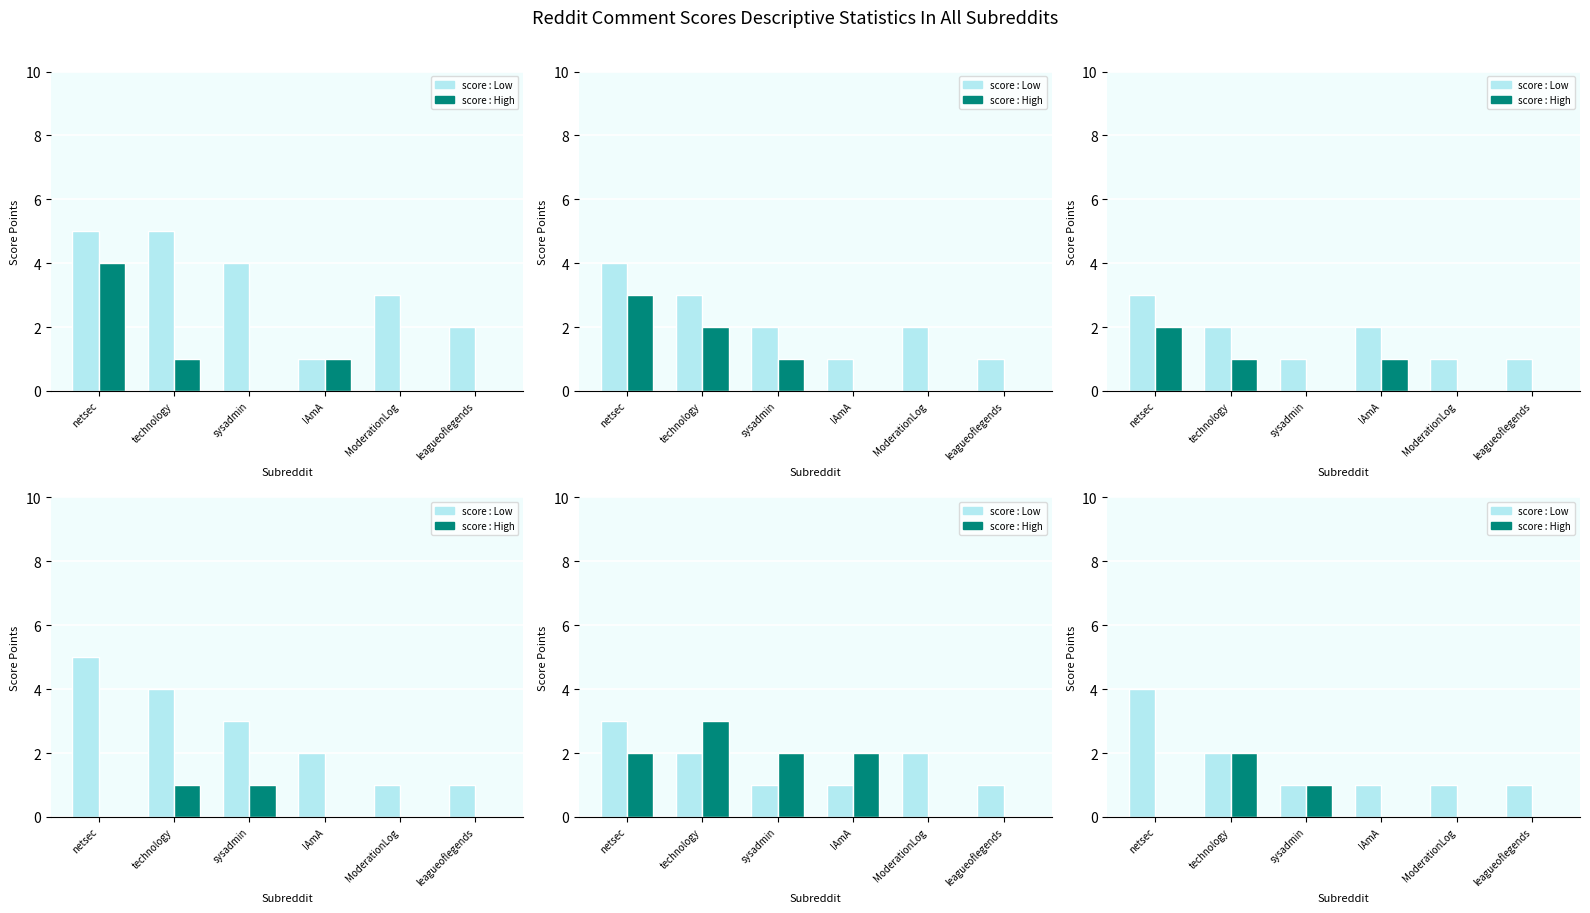

What are all the series names shown in the legend?

score : Low, score : High